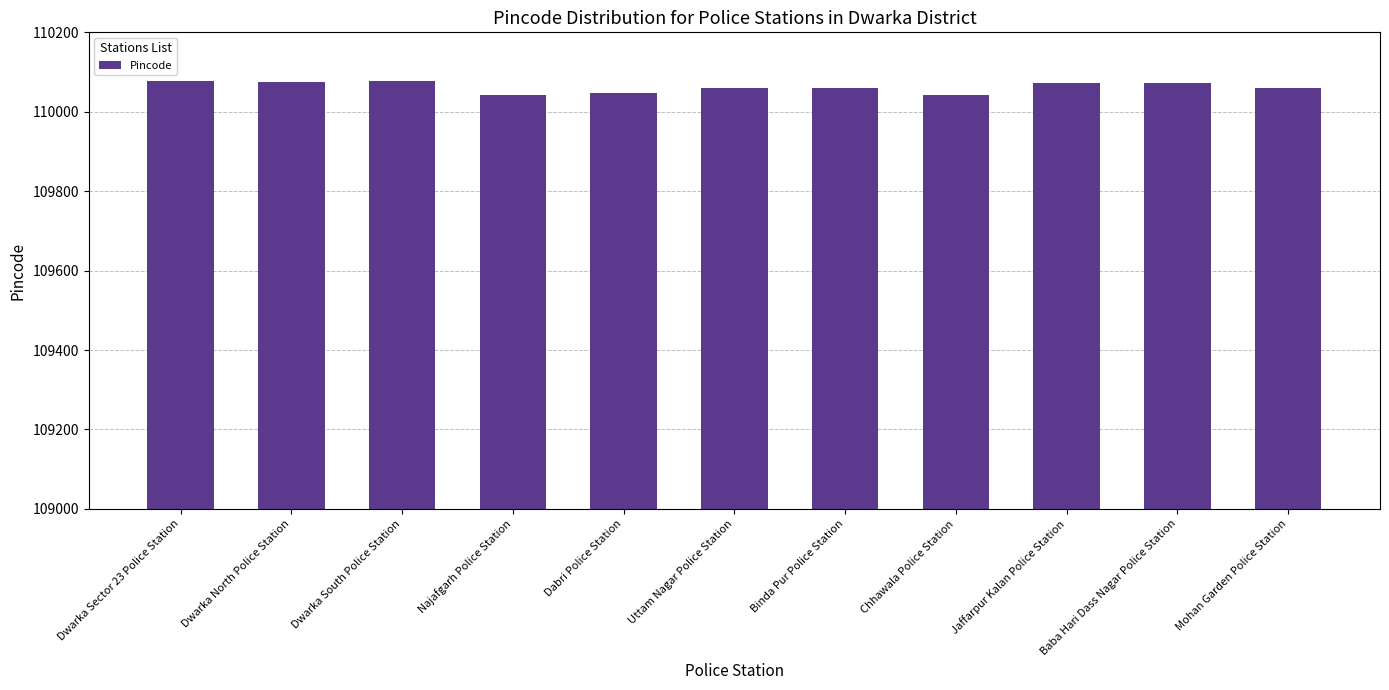

What is the minimum value shown in the chart?

110043